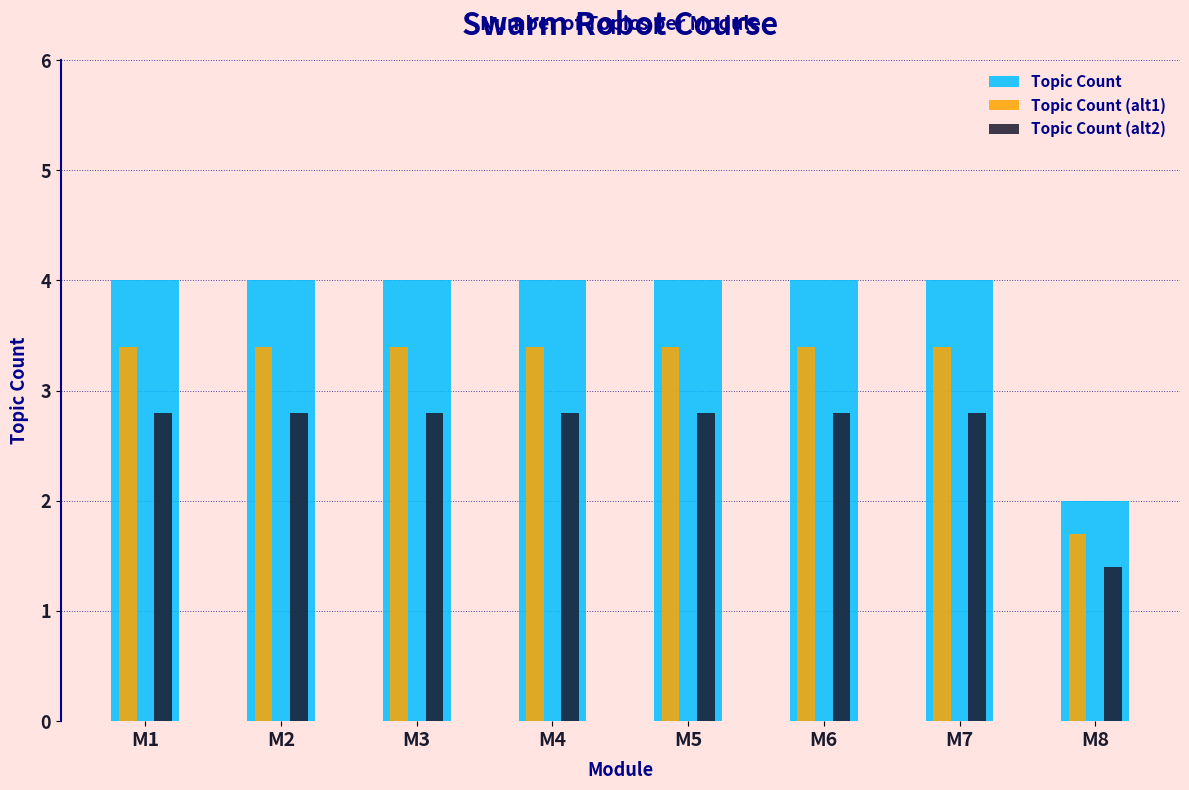

Which category has the highest value across all series?

M1